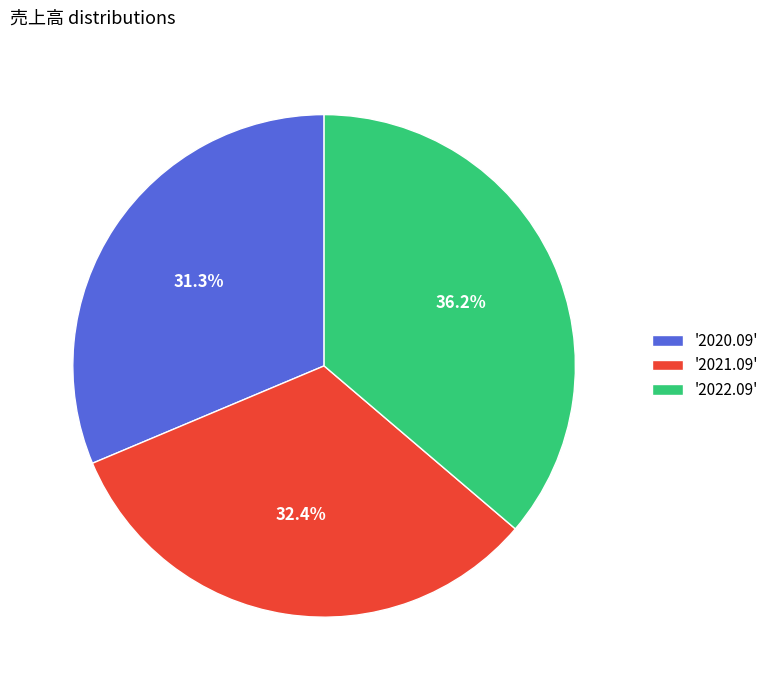

Which slice is the largest?

'2022.09'